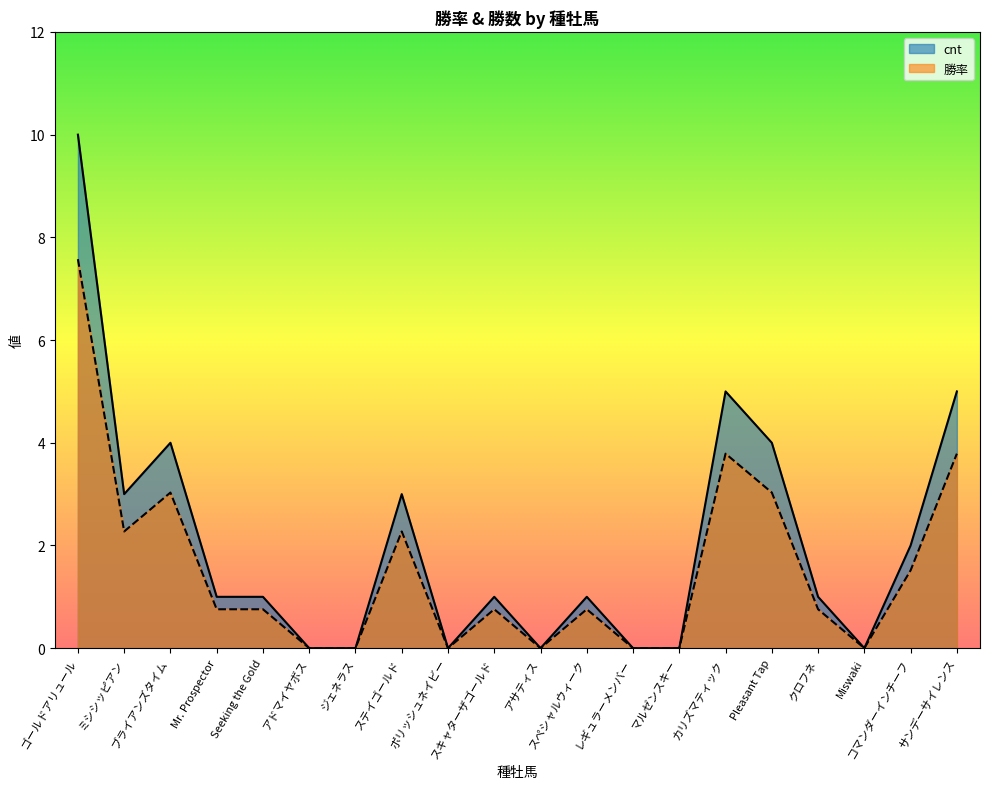

What is the total value across all series at サンデーサイレンス?

8.8